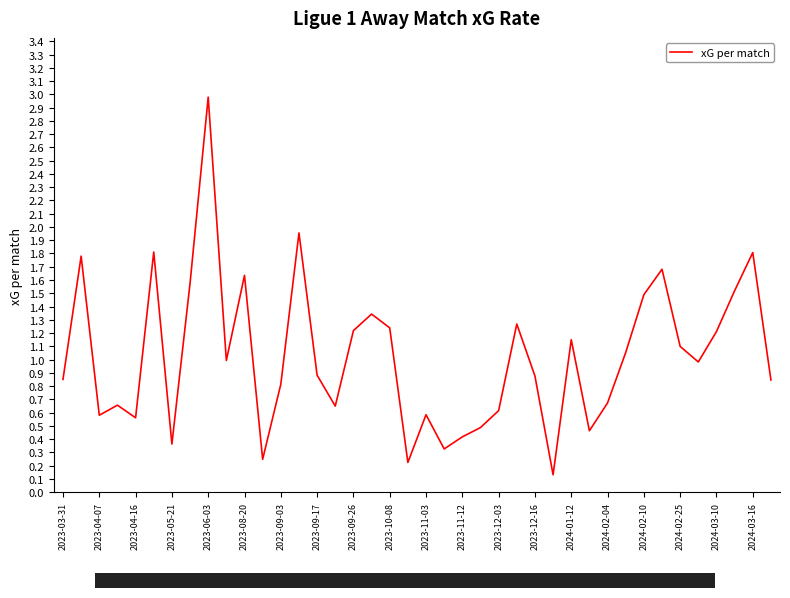

What is the difference between the maximum and second lowest values?

2.8